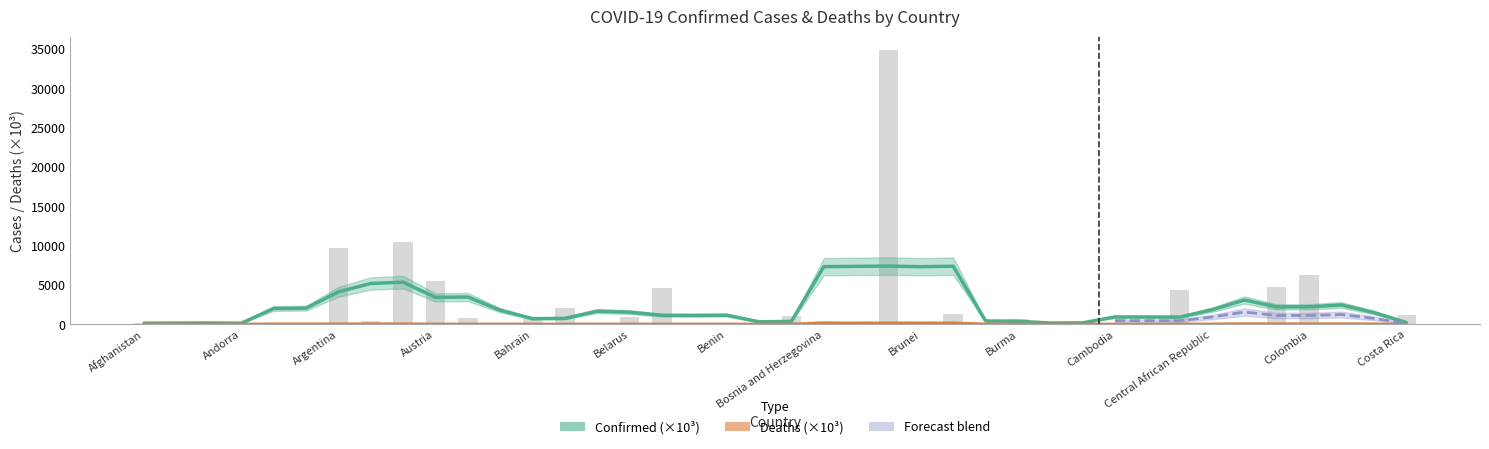

What is the minimum value shown in the chart?

7.6